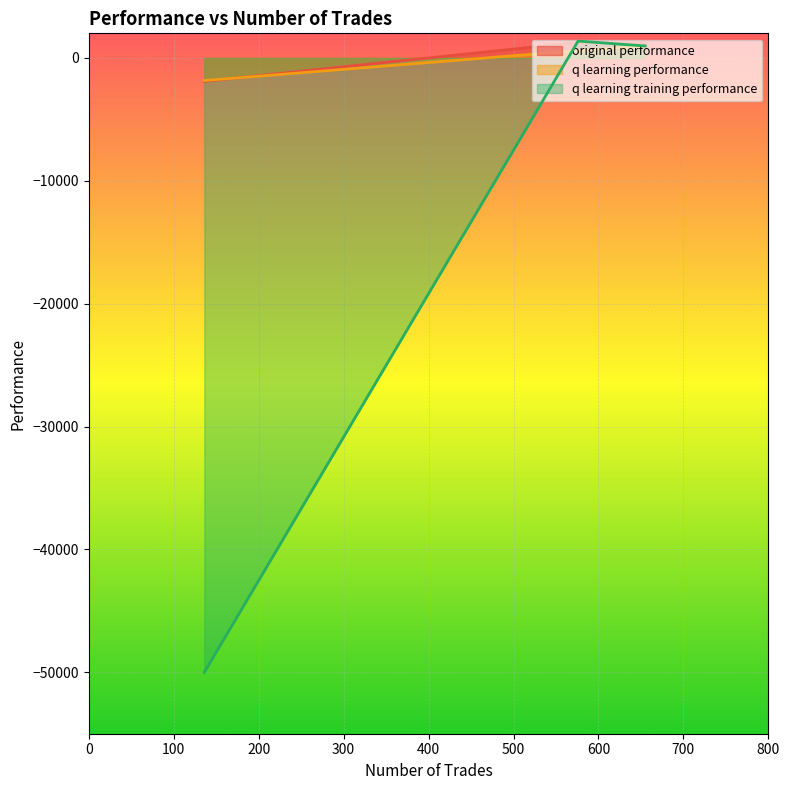

At how many categories does at least one series exceed -47568?

3